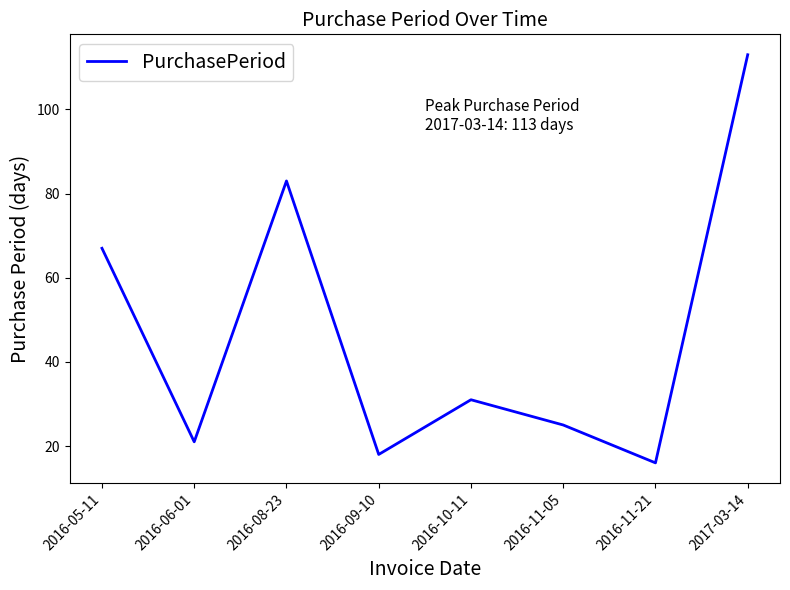

Where does the data first go above 31?

2016-05-11